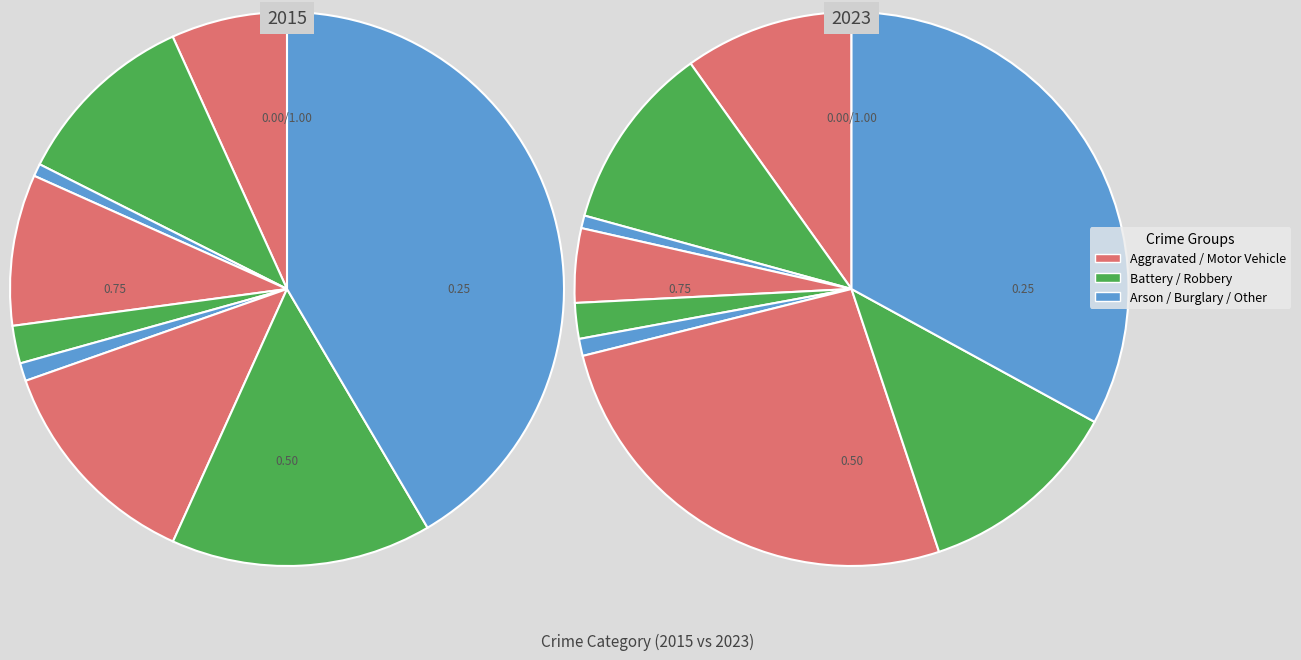

Is there any slice that represents more than half of the pie?

No